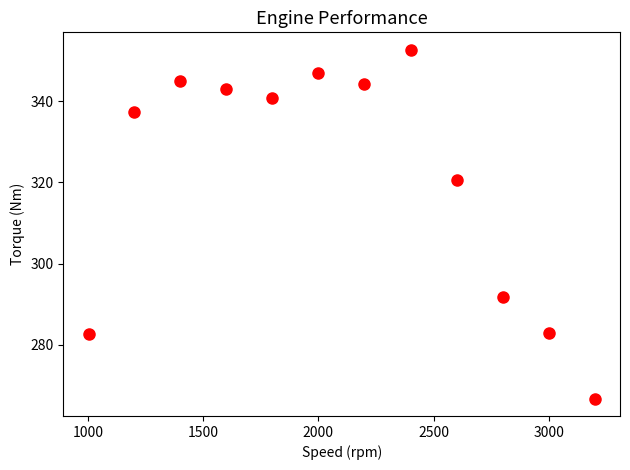

What Y value in the scatter plot is closest to 309?

320.5